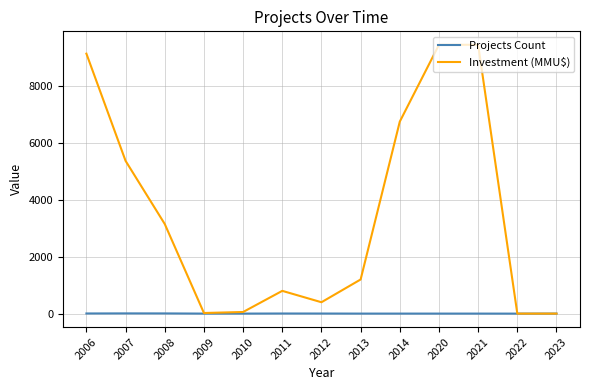

Which series has the largest total across all categories?

Investment (MMU$)